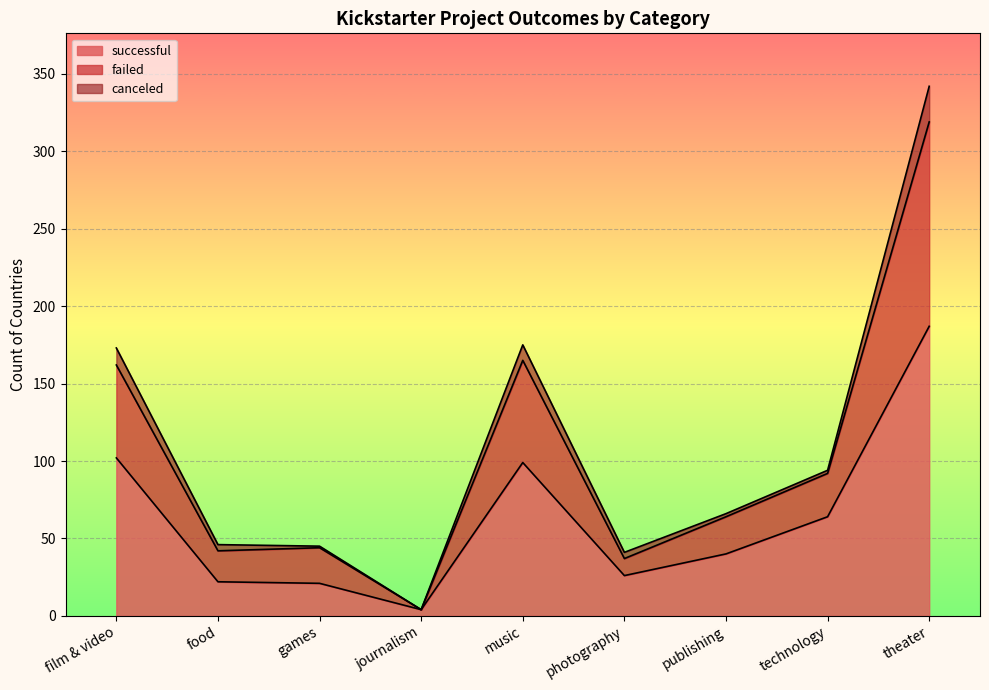

Where is failed nearest to the value 173?

film & video